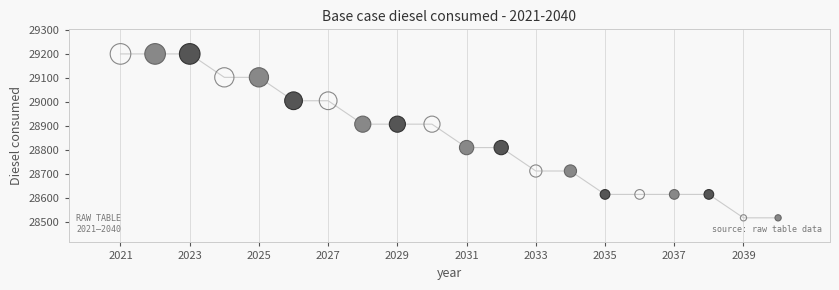

What is the range of X values (max minus min)?

19.0